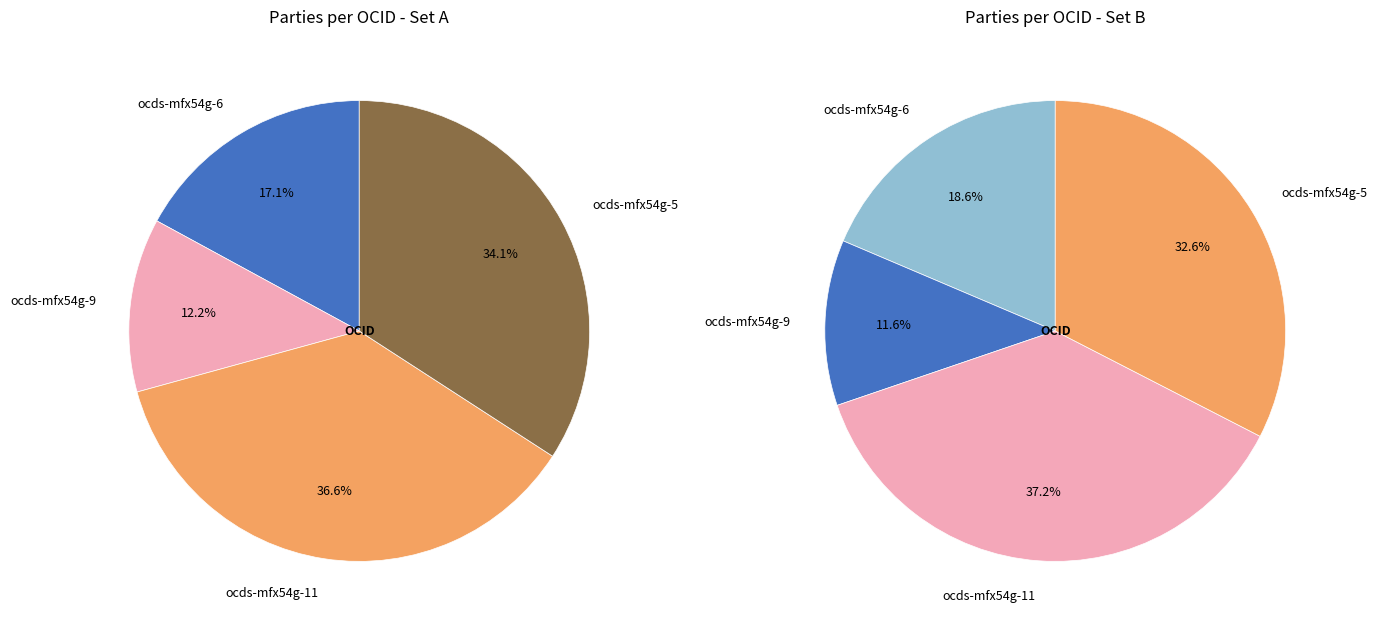

Is ocds-mfx54g-4 the majority of the pie?

No